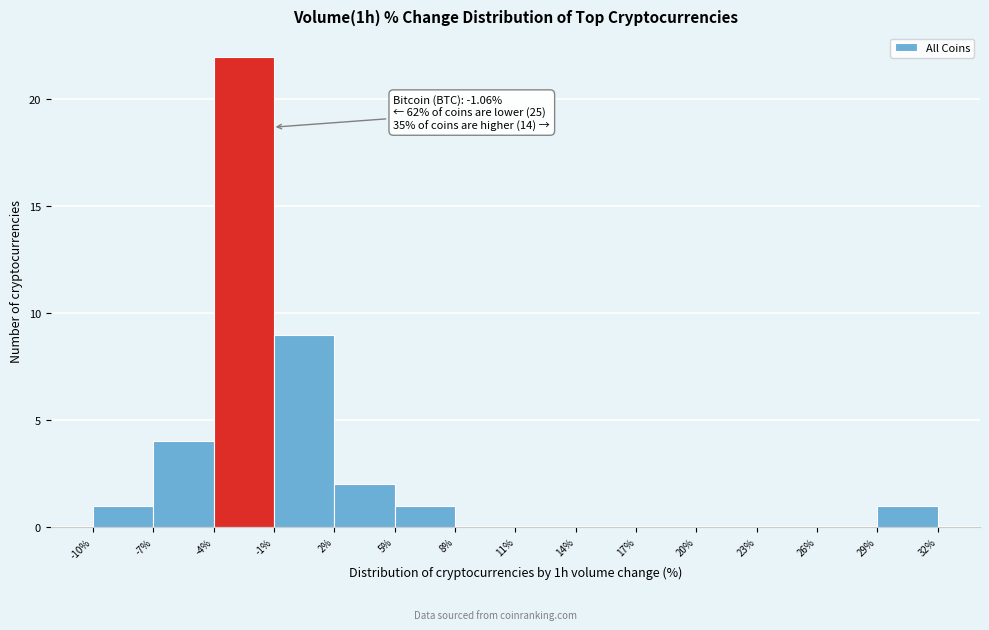

Over which range of the x-axis is the bar tallest?

-4% to -1%